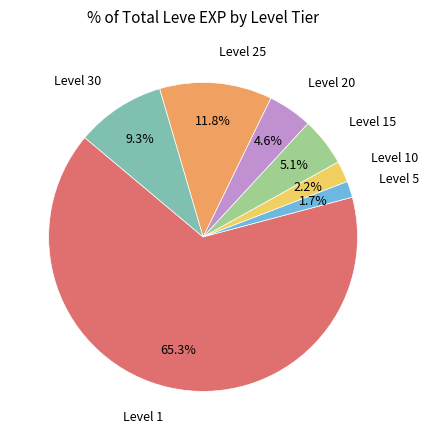

How many slices are in this pie chart?

7